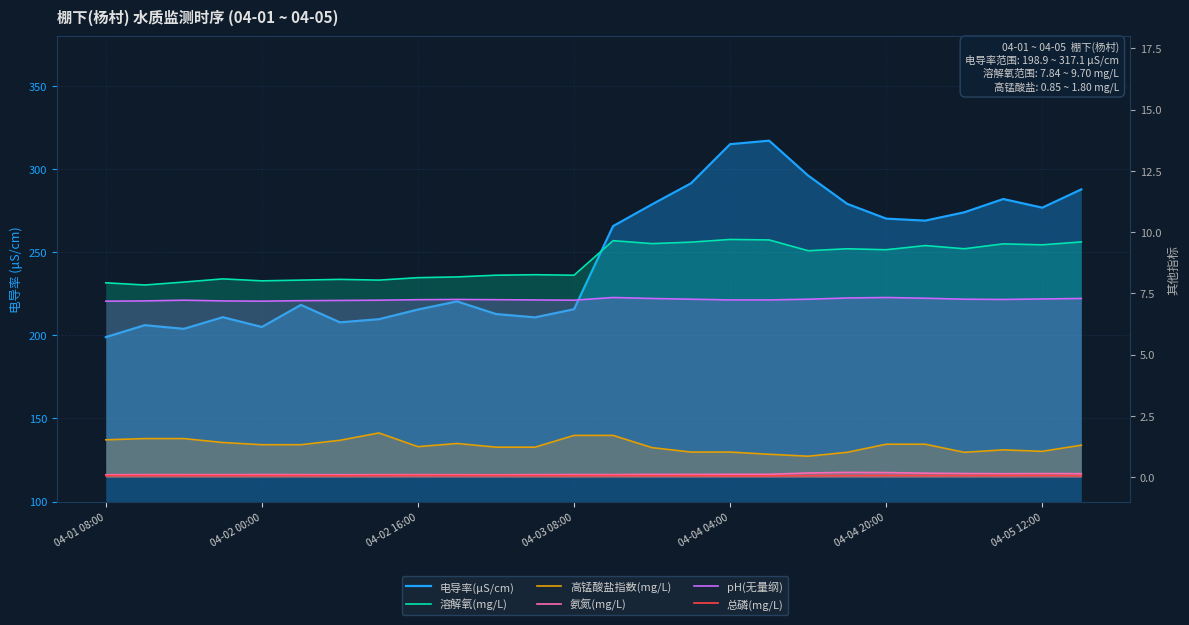

True or false: 总磷(mg/L) and 氨氮(mg/L) cross at least once.

False